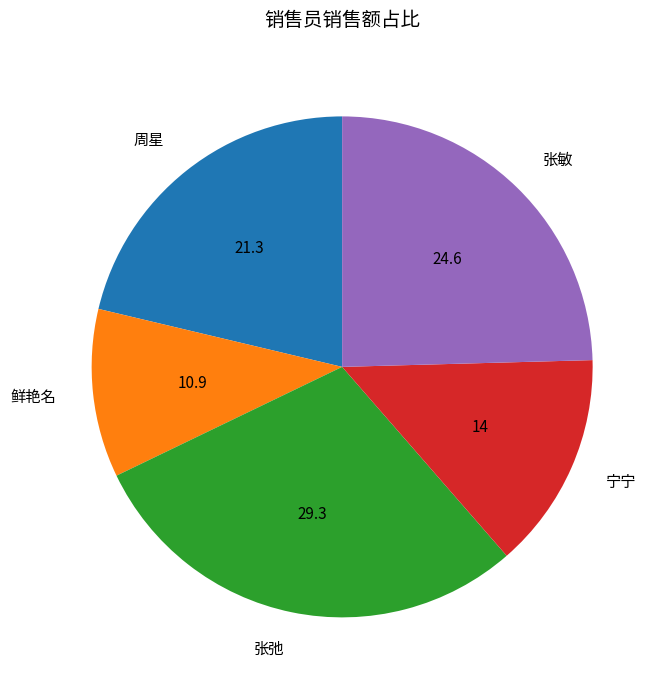

True or false: 宁宁 accounts for 14% of the total.

True